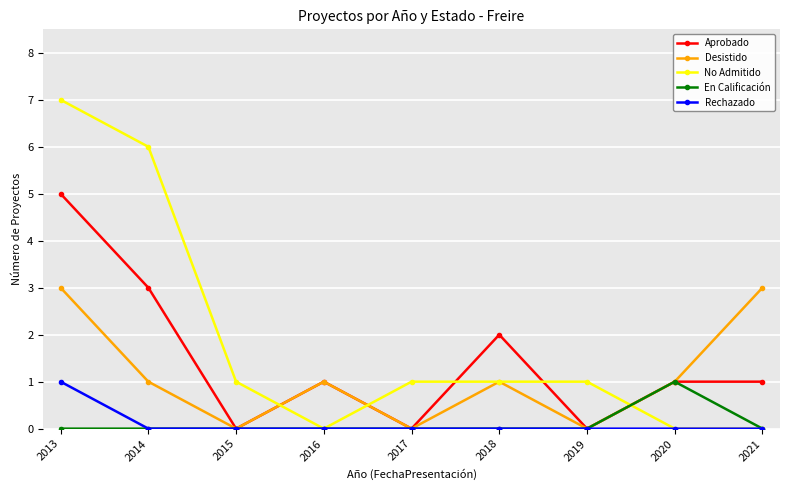

Is it true that No Admitido equals 2 at 2020?

False